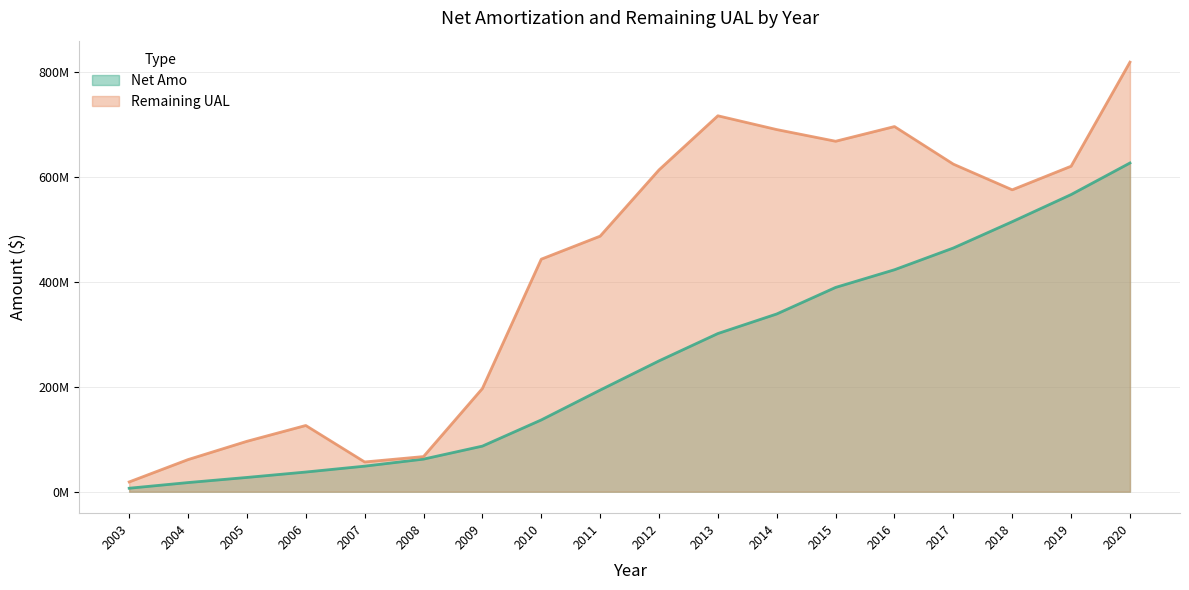

Reading left to right, extract all data points from this chart.

Net Amo: 2003=6596520.0	2004=17398851.6	2005=27176941.9	2006=37474658.5	2007=48653225.2	2008=62083888.6	2009=86856751.8	2010=136727610.5	2011=193589723.7	2012=249241053.3	2013=301366322.9	2014=338646505.2	2015=389221234.8	2016=422908098.8	2017=464336356.8	2018=514453387.8	2019=566142785.8	2020=626314259.8
Remaining UAL: 2003=18597065.0	2004=61192352.4	2005=96026551.2	2006=126160111.5	2007=56646304.8	2008=66927787.4	2009=196623541.2	2010=443038545.5	2011=486890639.3	2012=613124977.7	2013=716242975.1	2014=689961939.8	2015=667718697.2	2016=695724385.2	2017=624116608.2	2018=575194486.2	2019=620143152.2	2020=818444727.2